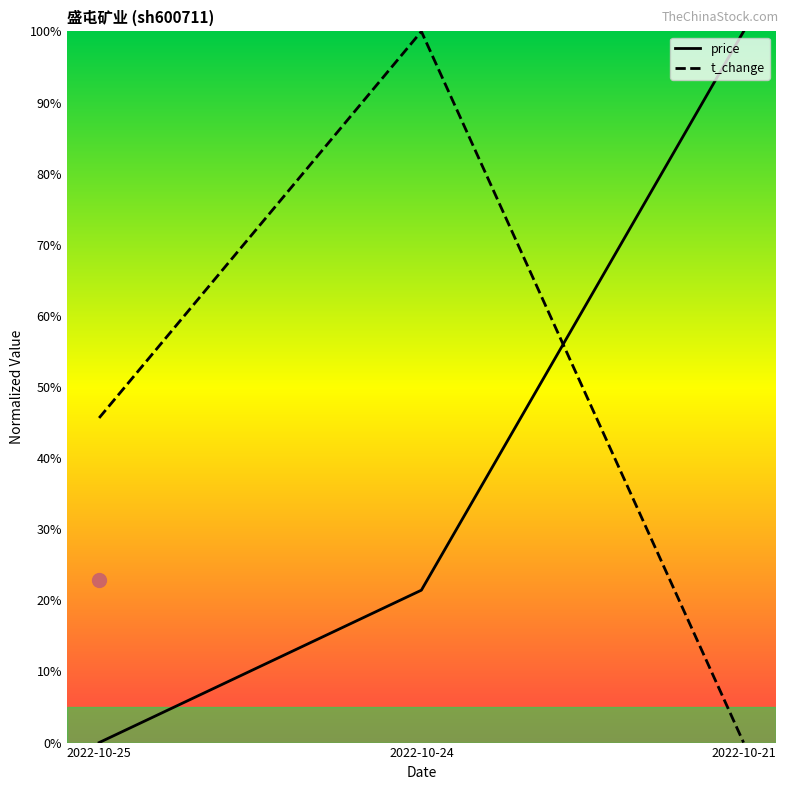

Rank the categories by t_change value from highest to lowest.

2022-10-24, 2022-10-25, 2022-10-21